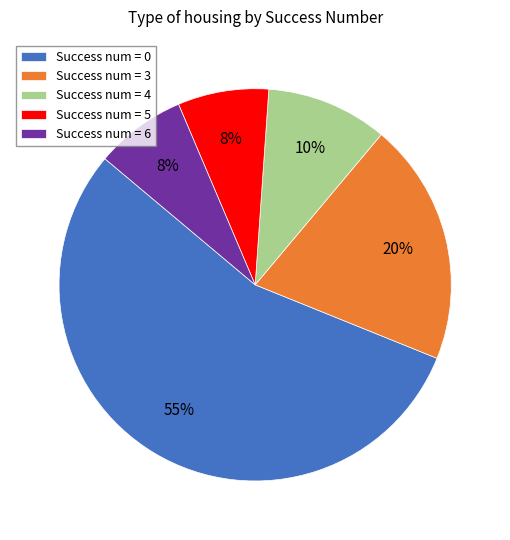

To the nearest percent, what portion does Success num = 4 represent?

10%